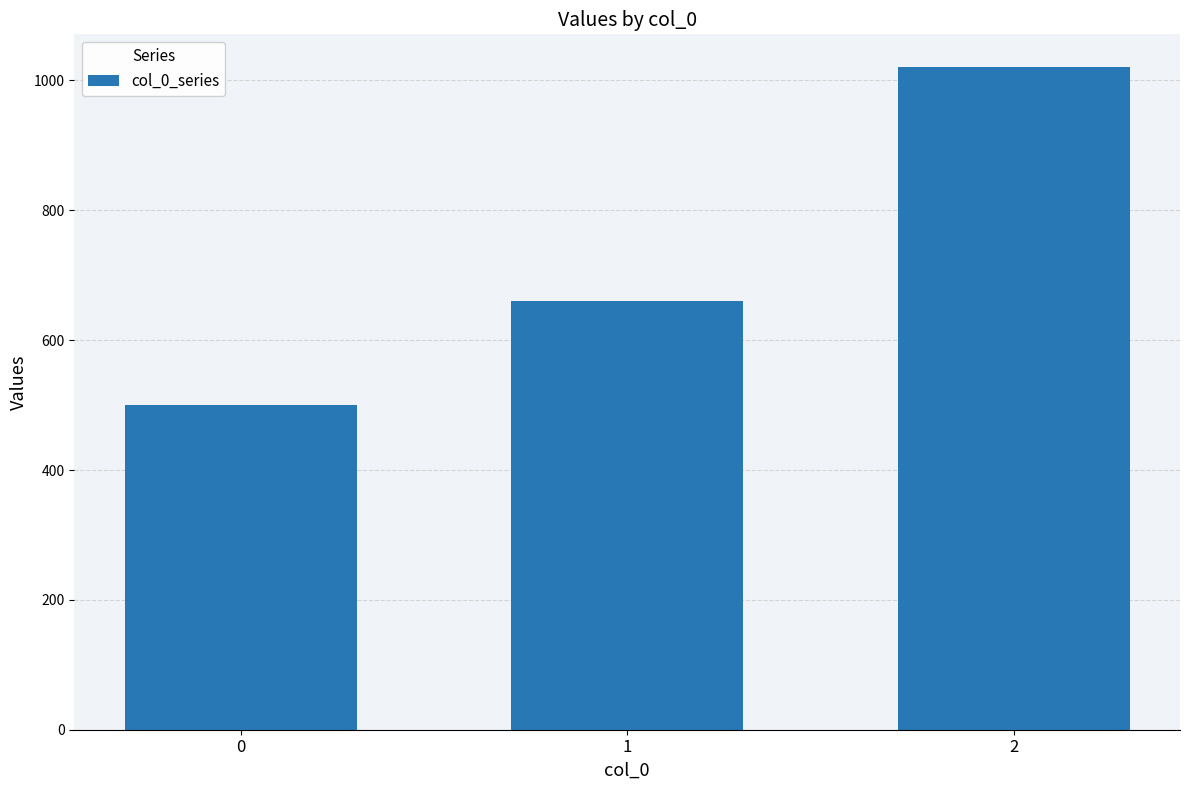

Does the chart contain any negative values?

No